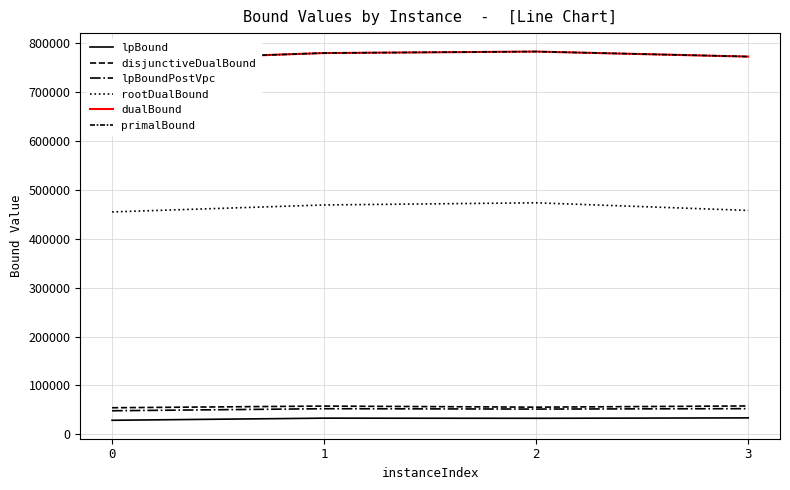

What is the difference between the maximum and minimum values in the dualBound series?

18141.0